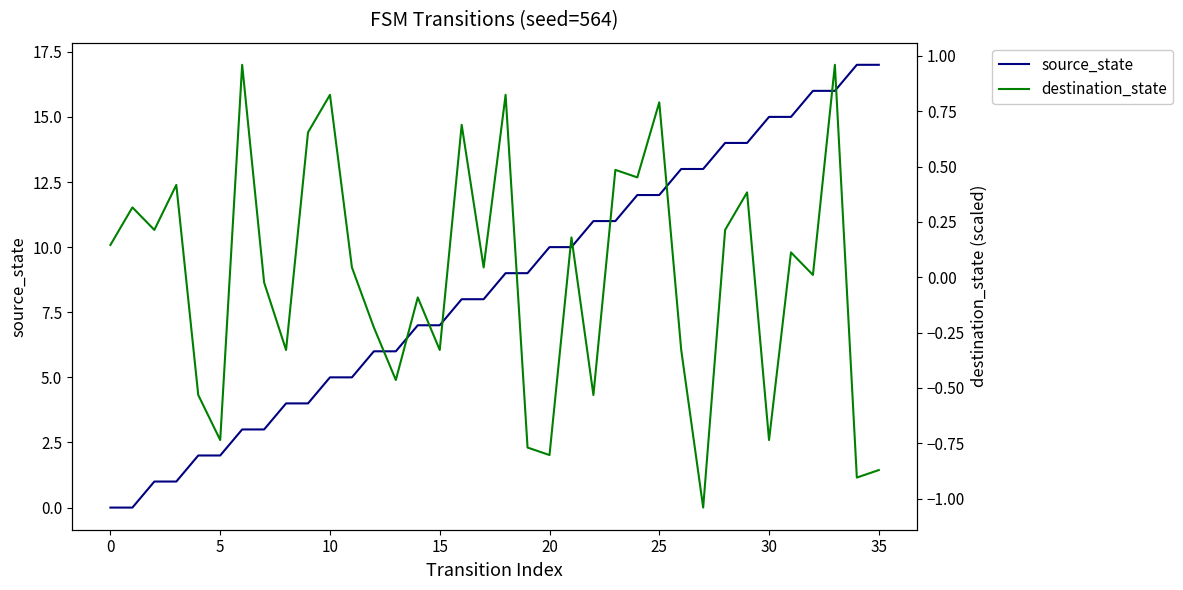

How many data points does each series have?

36